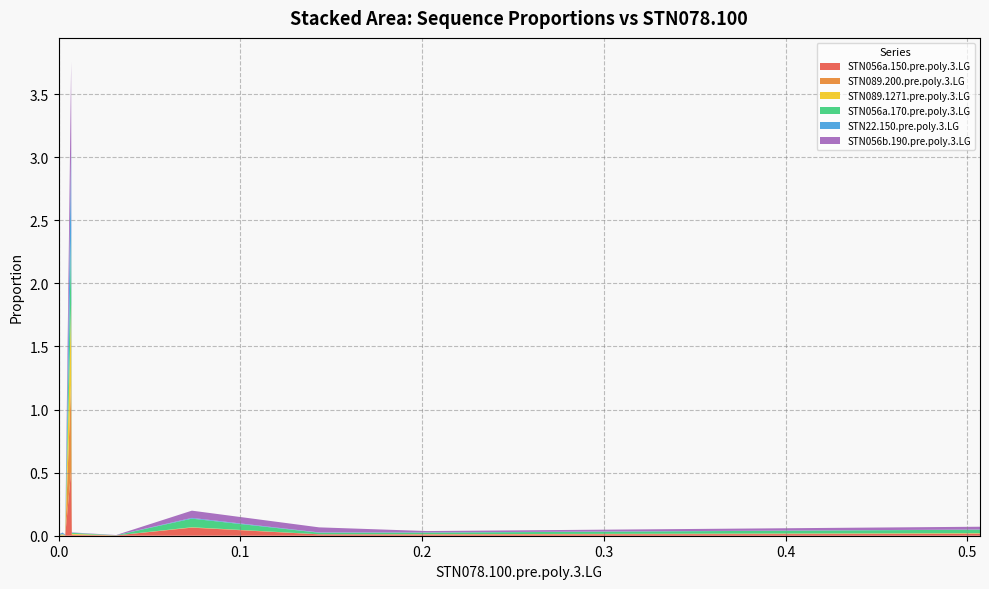

Reading left to right, extract all data points from this chart.

STN056a.150.pre.poly.3.LG: 0.5	0.0	0.0	0.0	0.0	0.0	0.0	0.1	0.0	0.0	0.0	0.0	0.0	0.0	0.0	0.0	0.0	0.0	0.0	0.0
STN089.200.pre.poly.3.LG: 0.7	0.0	0.0	0.0	0.0	0.0	0.0	0.0	0.0	0.0	0.0	0.0	0.0	0.0	0.0	0.0	0.0	0.0	0.0	0.0
STN089.1271.pre.poly.3.LG: 0.6	0.0	0.0	0.0	0.0	0.0	0.0	0.0	0.0	0.0	0.0	0.0	0.0	0.0	0.0	0.0	0.0	0.0	0.0	0.0
STN056a.170.pre.poly.3.LG: 0.6	0.0	0.0	0.0	0.0	0.0	0.0	0.1	0.0	0.0	0.0	0.0	0.0	0.0	0.0	0.0	0.0	0.0	0.0	0.0
STN22.150.pre.poly.3.LG: 0.7	0.0	0.0	0.0	0.0	0.0	0.0	0.0	0.0	0.0	0.0	0.0	0.0	0.0	0.0	0.0	0.0	0.0	0.0	0.0
STN056b.190.pre.poly.3.LG: 0.7	0.0	0.0	0.0	0.0	0.0	0.0	0.1	0.0	0.0	0.0	0.0	0.0	0.0	0.0	0.0	0.0	0.0	0.0	0.0